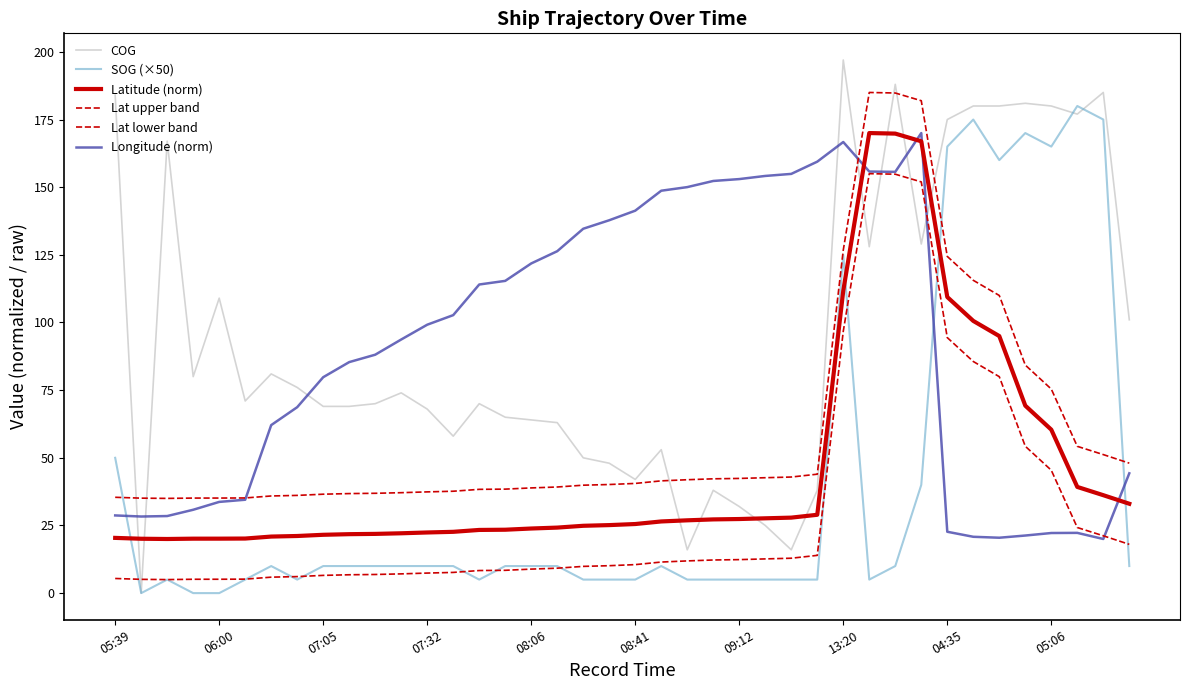

List the series in order of their peak value, highest first.

COG, Lat upper band, SOG (×50), Latitude (norm), Longitude (norm), Lat lower band